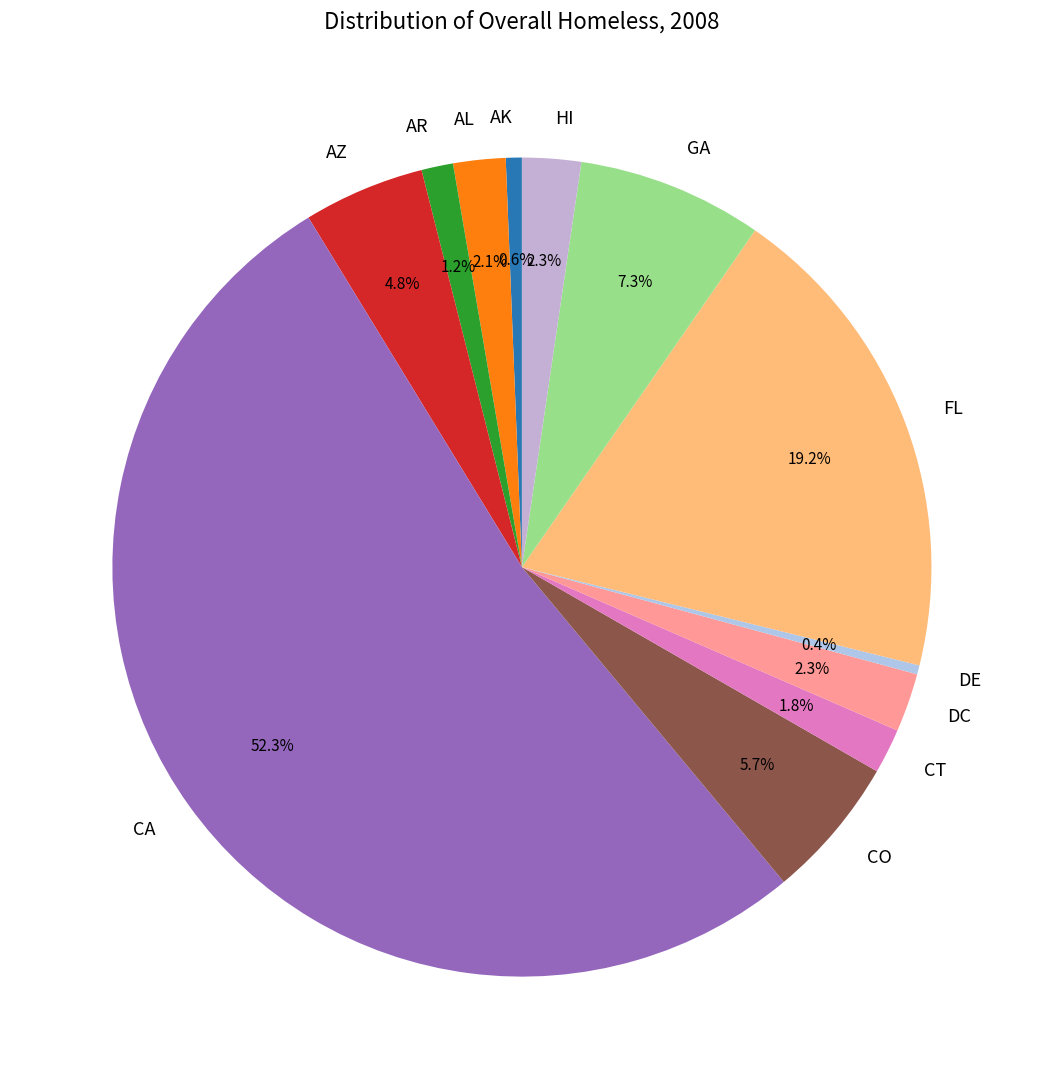

The HI slice represents 2% of the pie. True or false?

True